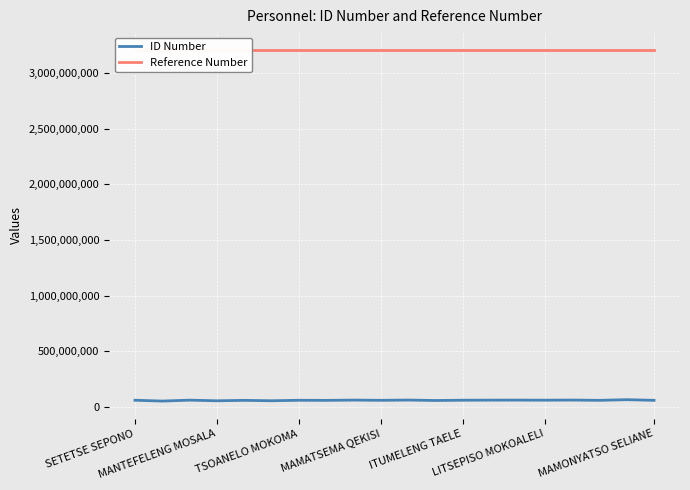

What is the difference between the maximum and second lowest values in the Reference Number series?

51